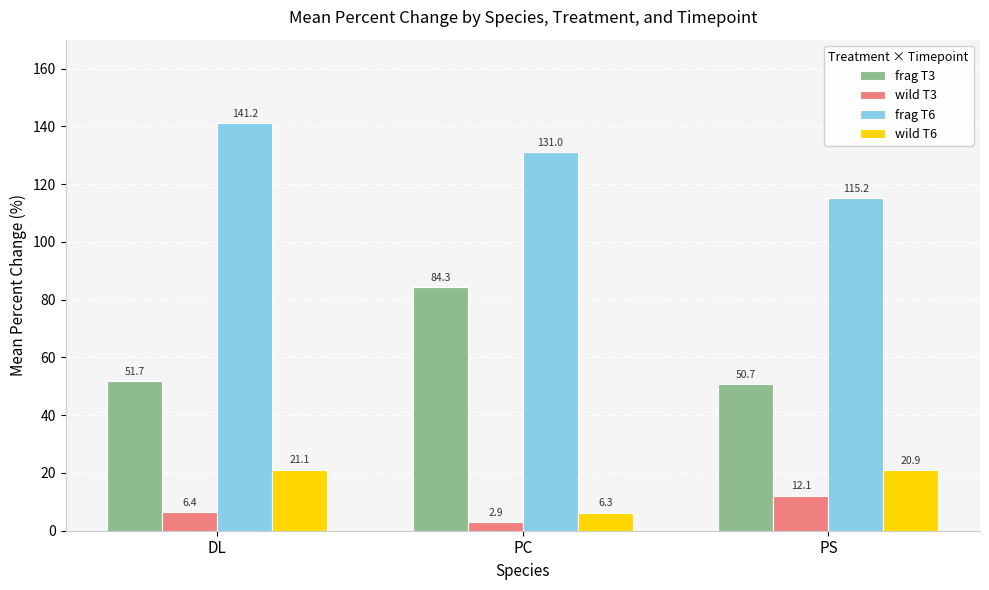

Where is wild T6 nearest to the value 13?

PC